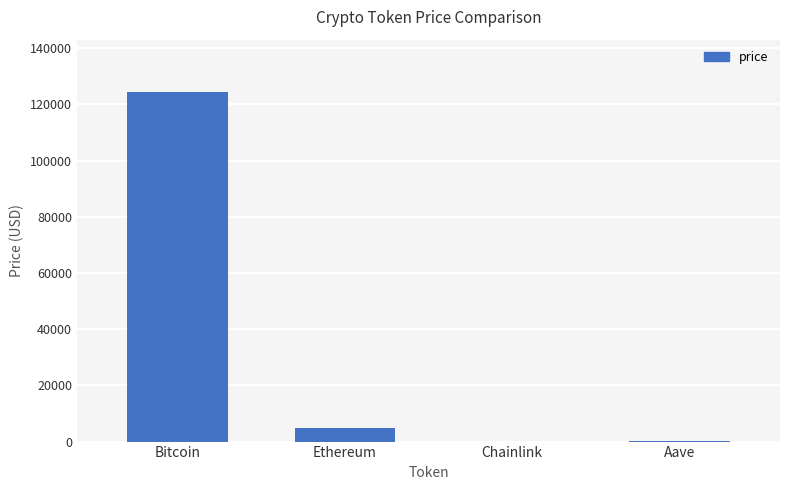

At which label is the value closest to 62198?

Ethereum